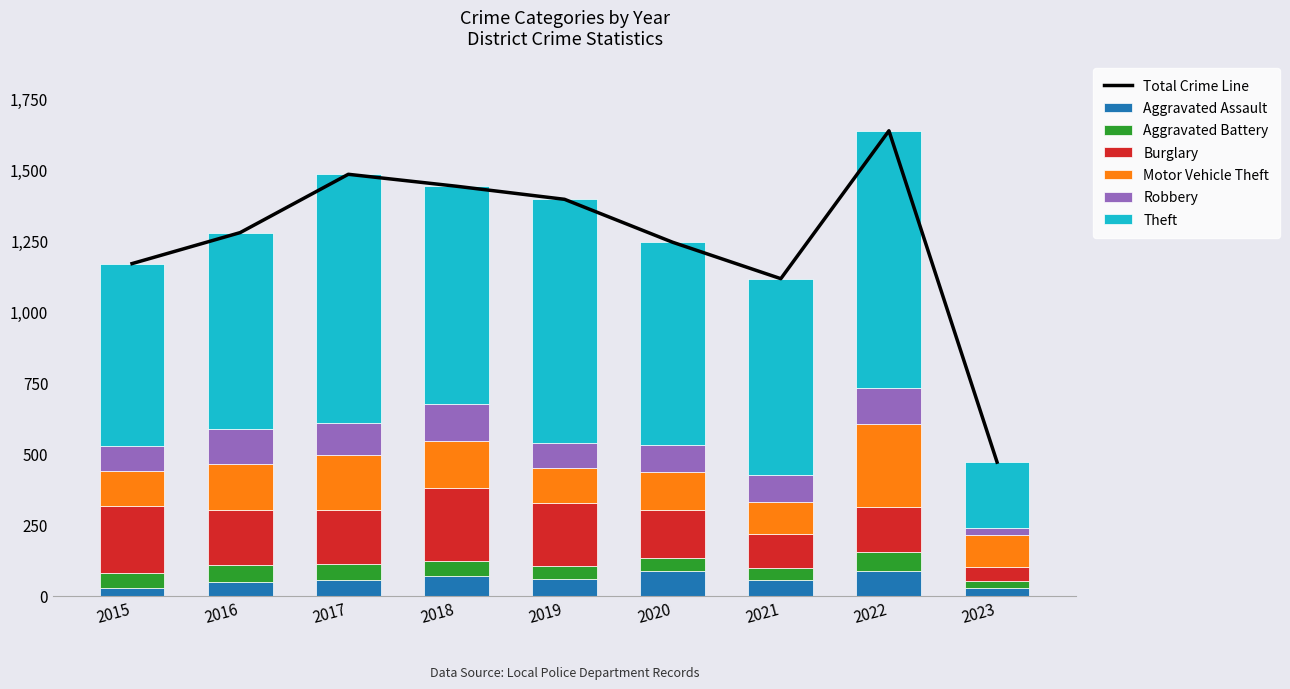

Rank the series by their maximum value, from lowest to highest.

Aggravated Battery, Aggravated Assault, Robbery, Burglary, Motor Vehicle Theft, Theft